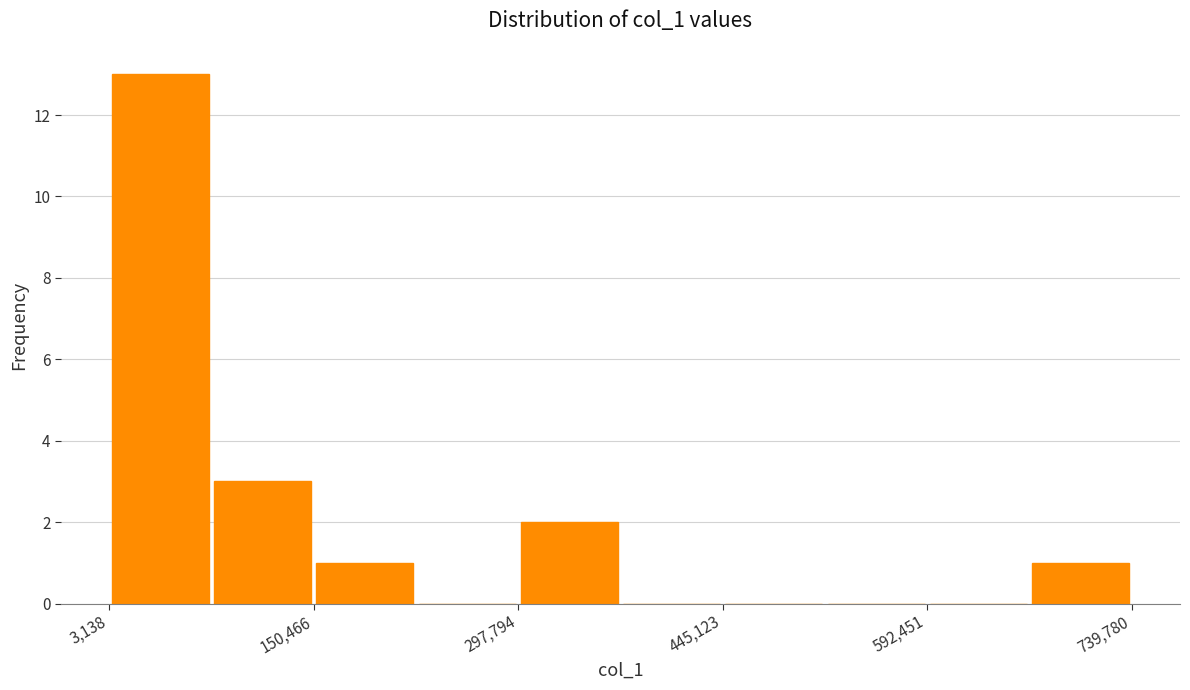

Read against the x-axis, roughly where is the centre of the tallest bar?

40000